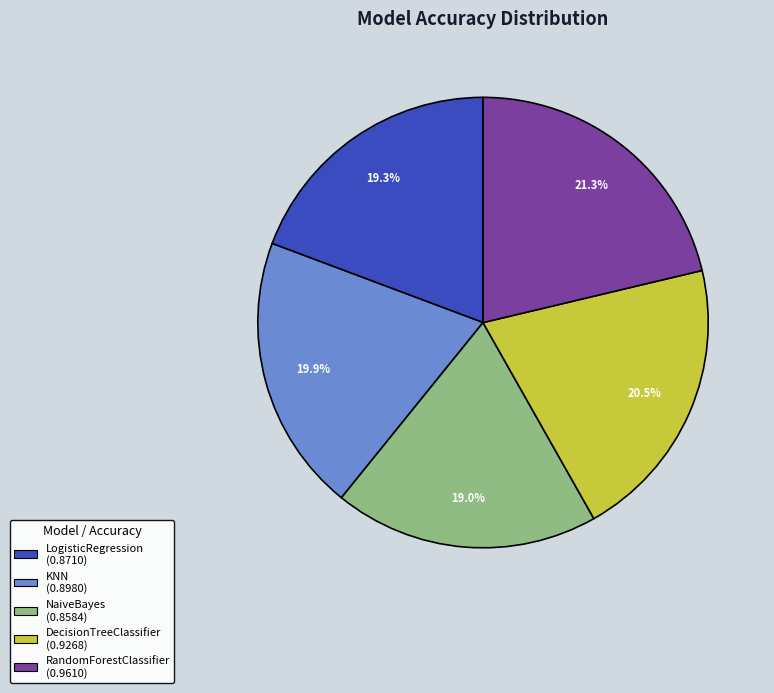

To the nearest percent, what percentage of the pie is RandomForestClassifier?

21%